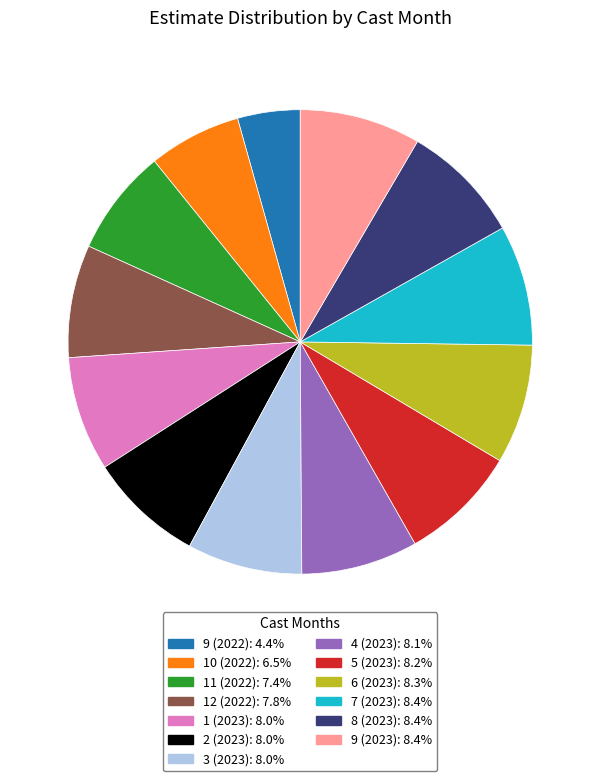

Is there a majority slice in this chart?

No